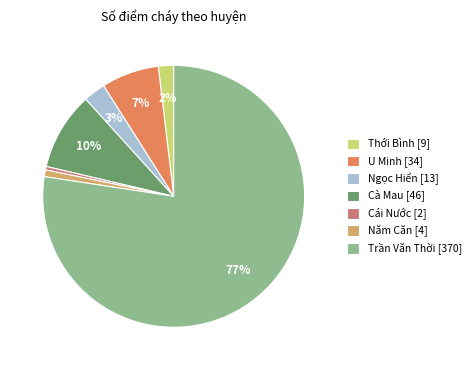

Is it true that Năm Căn is 11% of the pie?

False